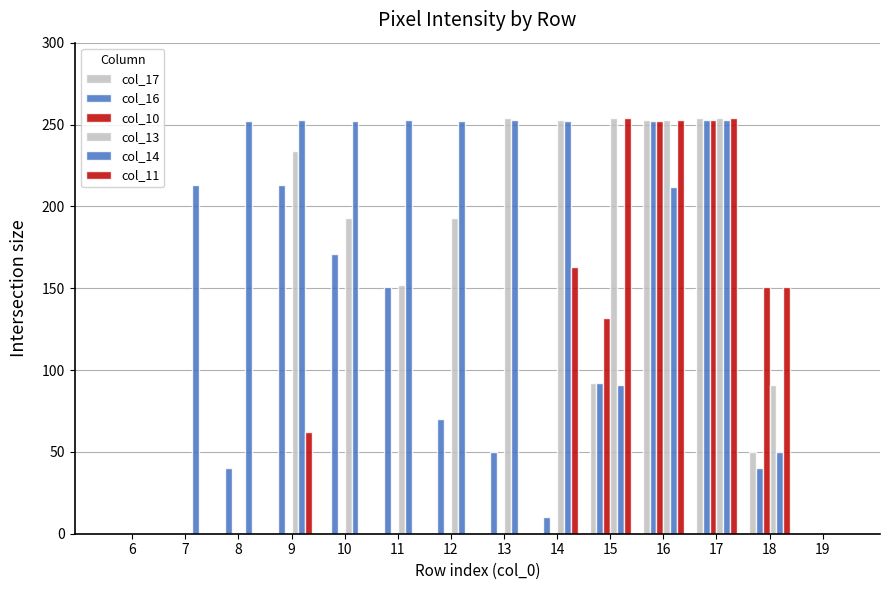

Count the number of categories in the chart.

14